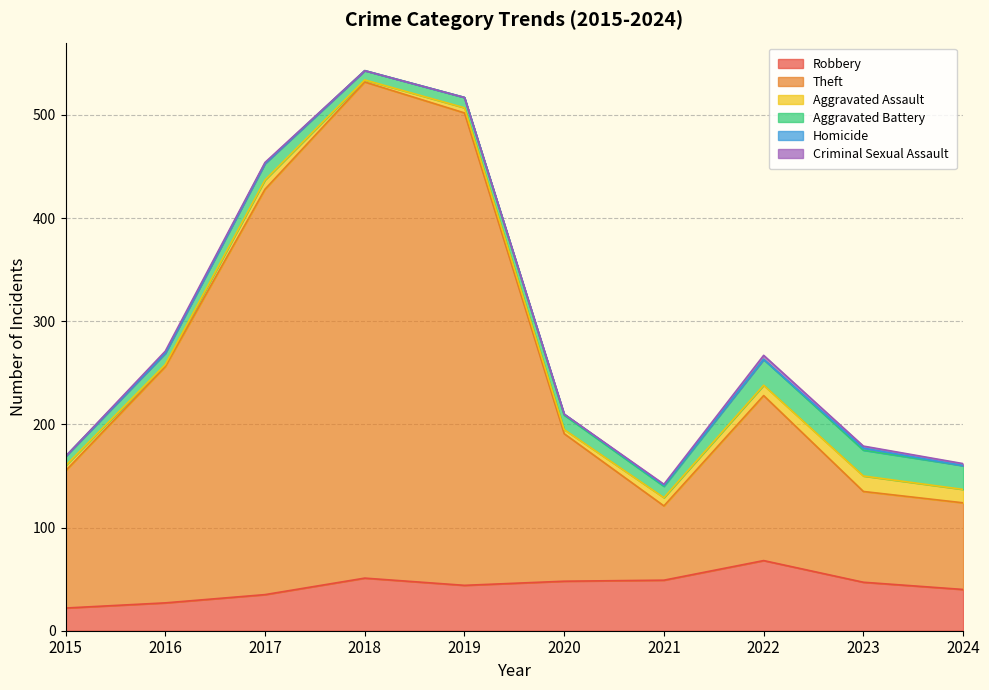

Which series has the largest range (max minus min)?

Theft